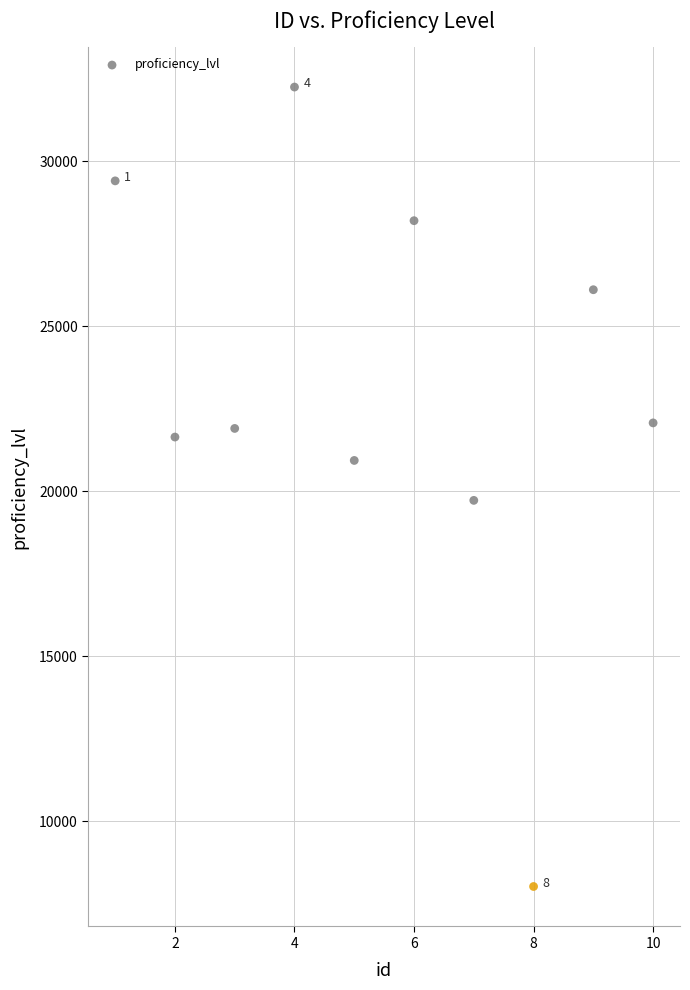

What Y value in the scatter plot is closest to 20132?

19720